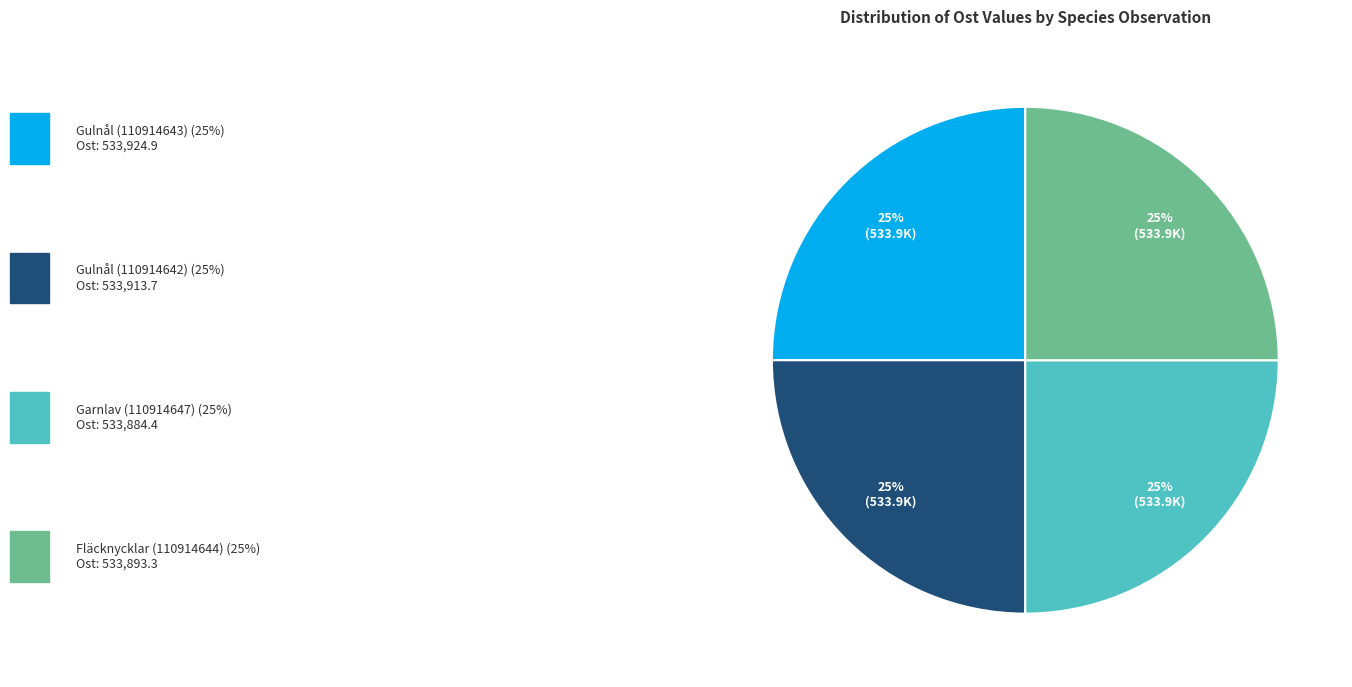

Is there any slice that represents more than half of the pie?

No